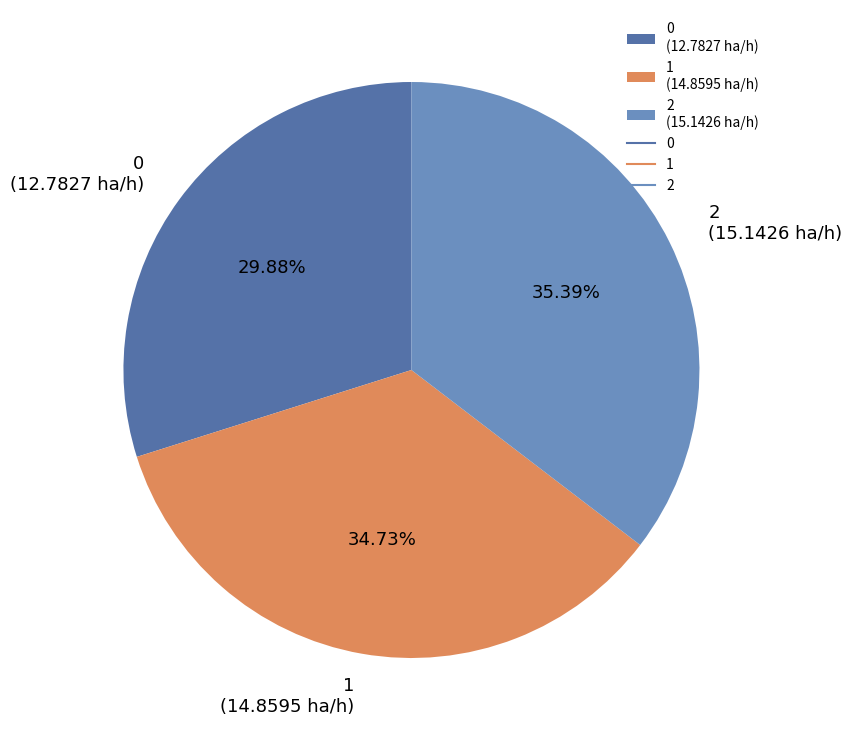

Does 0 represent more than half of the total?

No